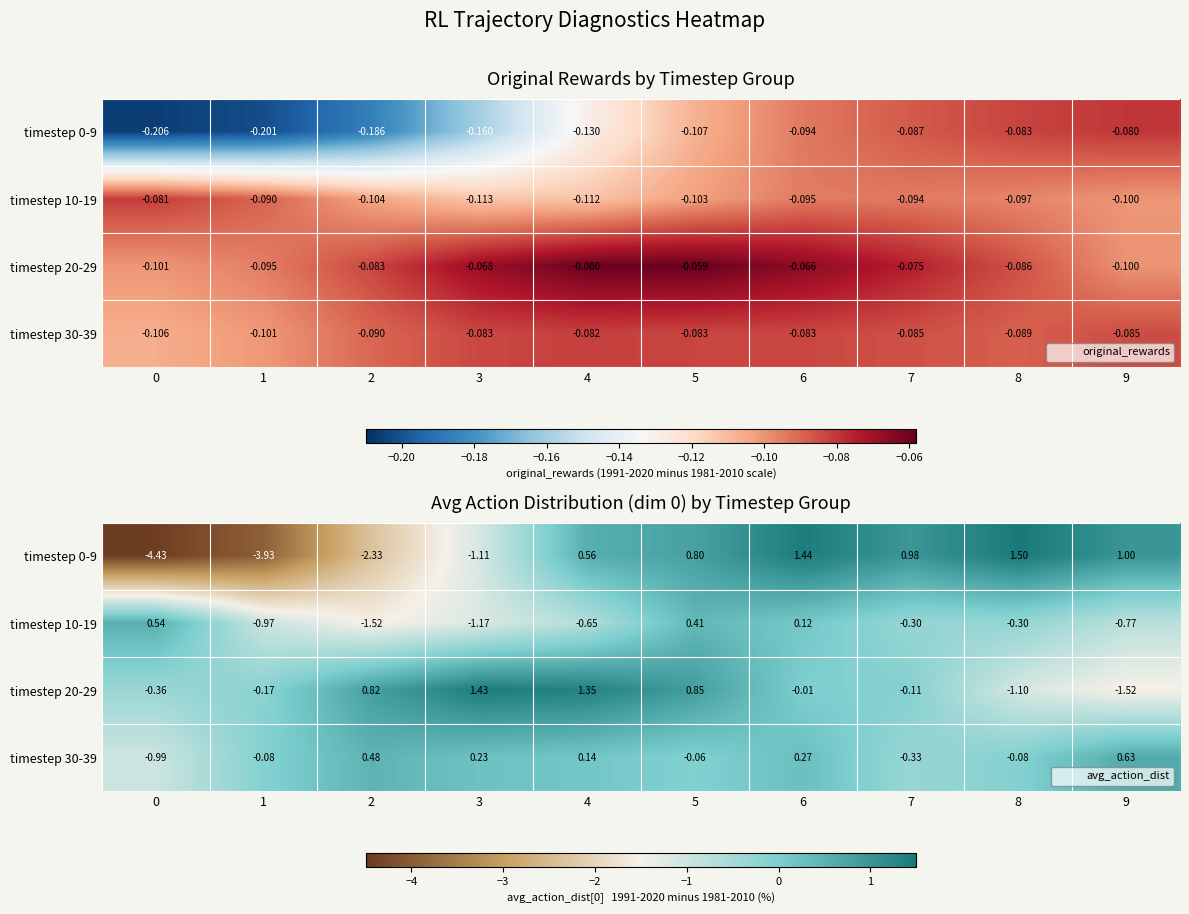

What value does the timestep 10-19 series have at 9?

-0.8